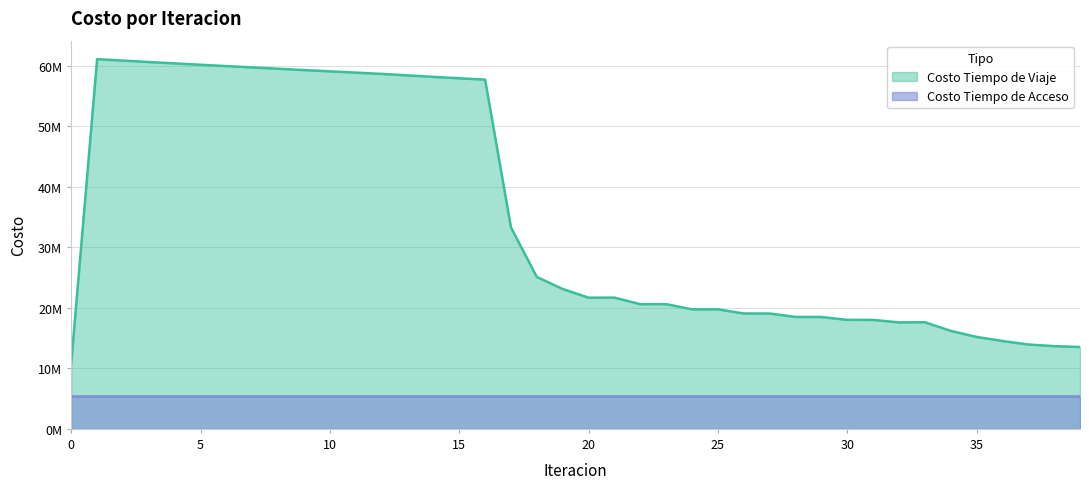

What are all the series names shown in the legend?

Costo Tiempo de Viaje, Costo Tiempo de Acceso